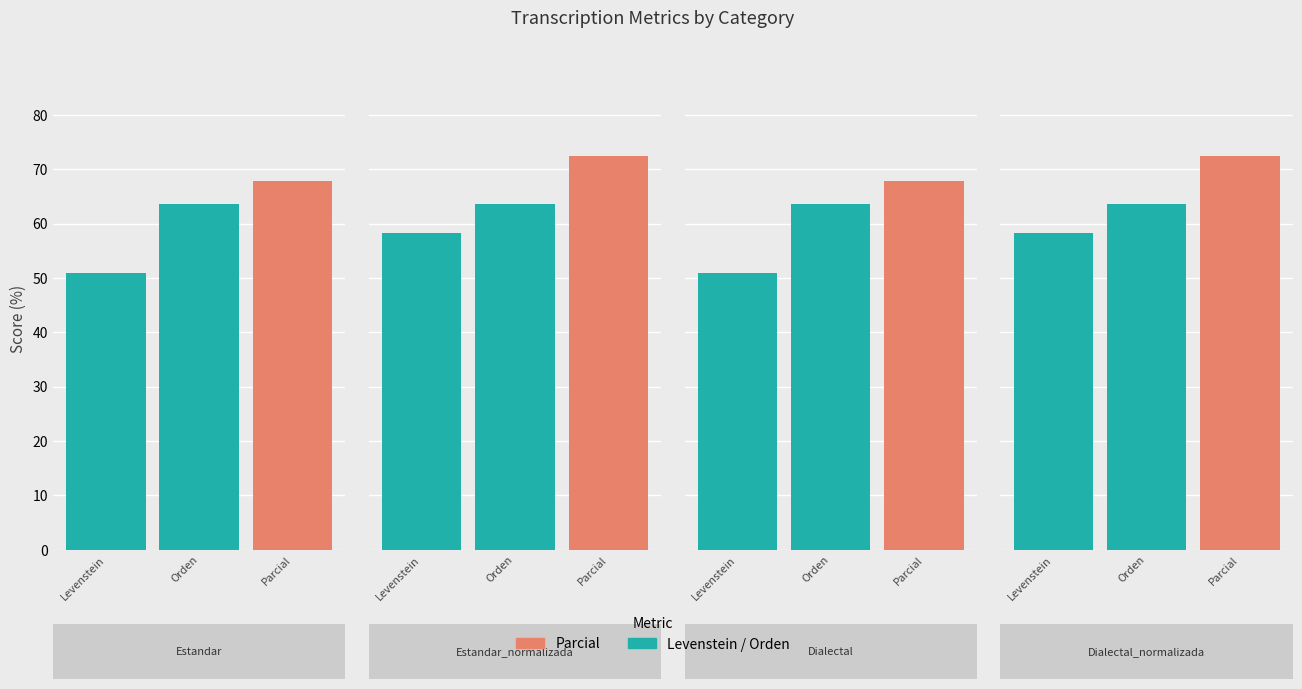

What is the minimum value for Orden?

63.6